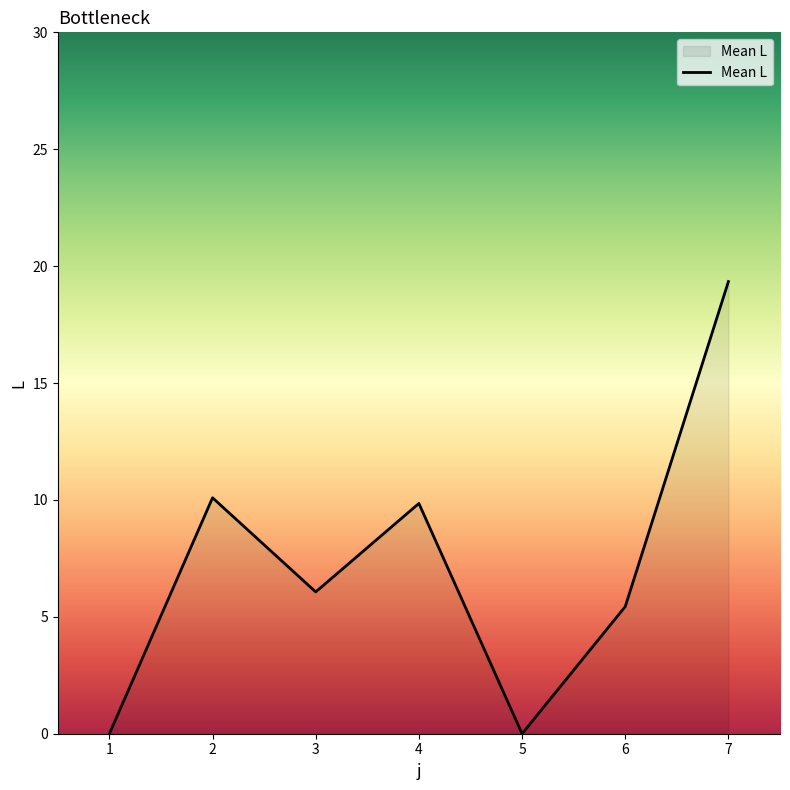

At which category does the chart reach its peak across all series?

7